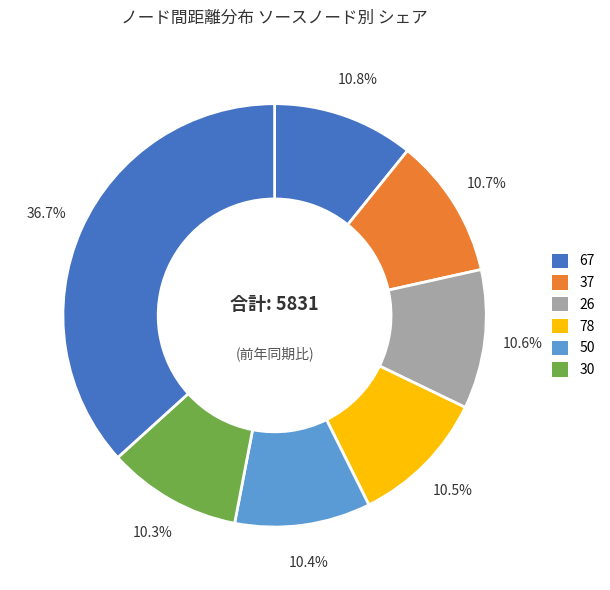

How many slices are in this pie chart?

7